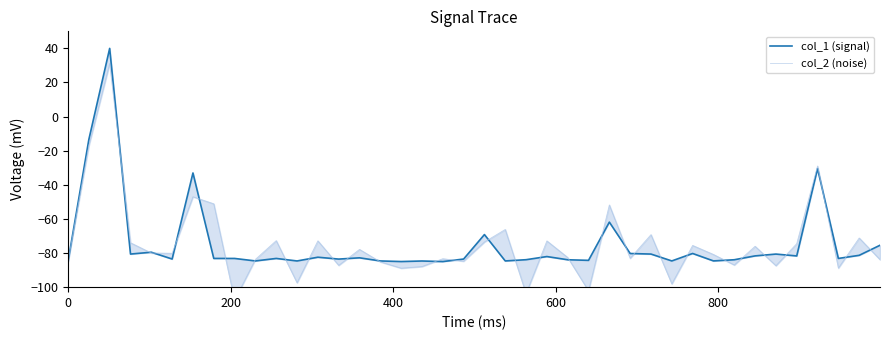

How many series are shown in this chart?

2